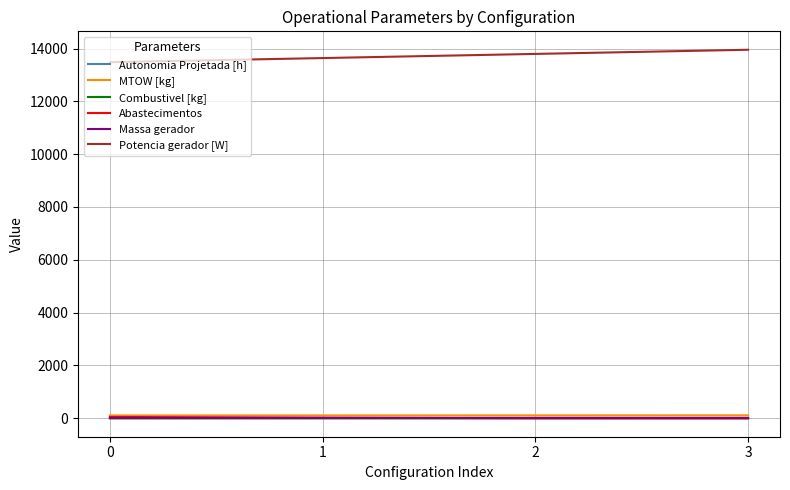

How many series are shown in this chart?

6